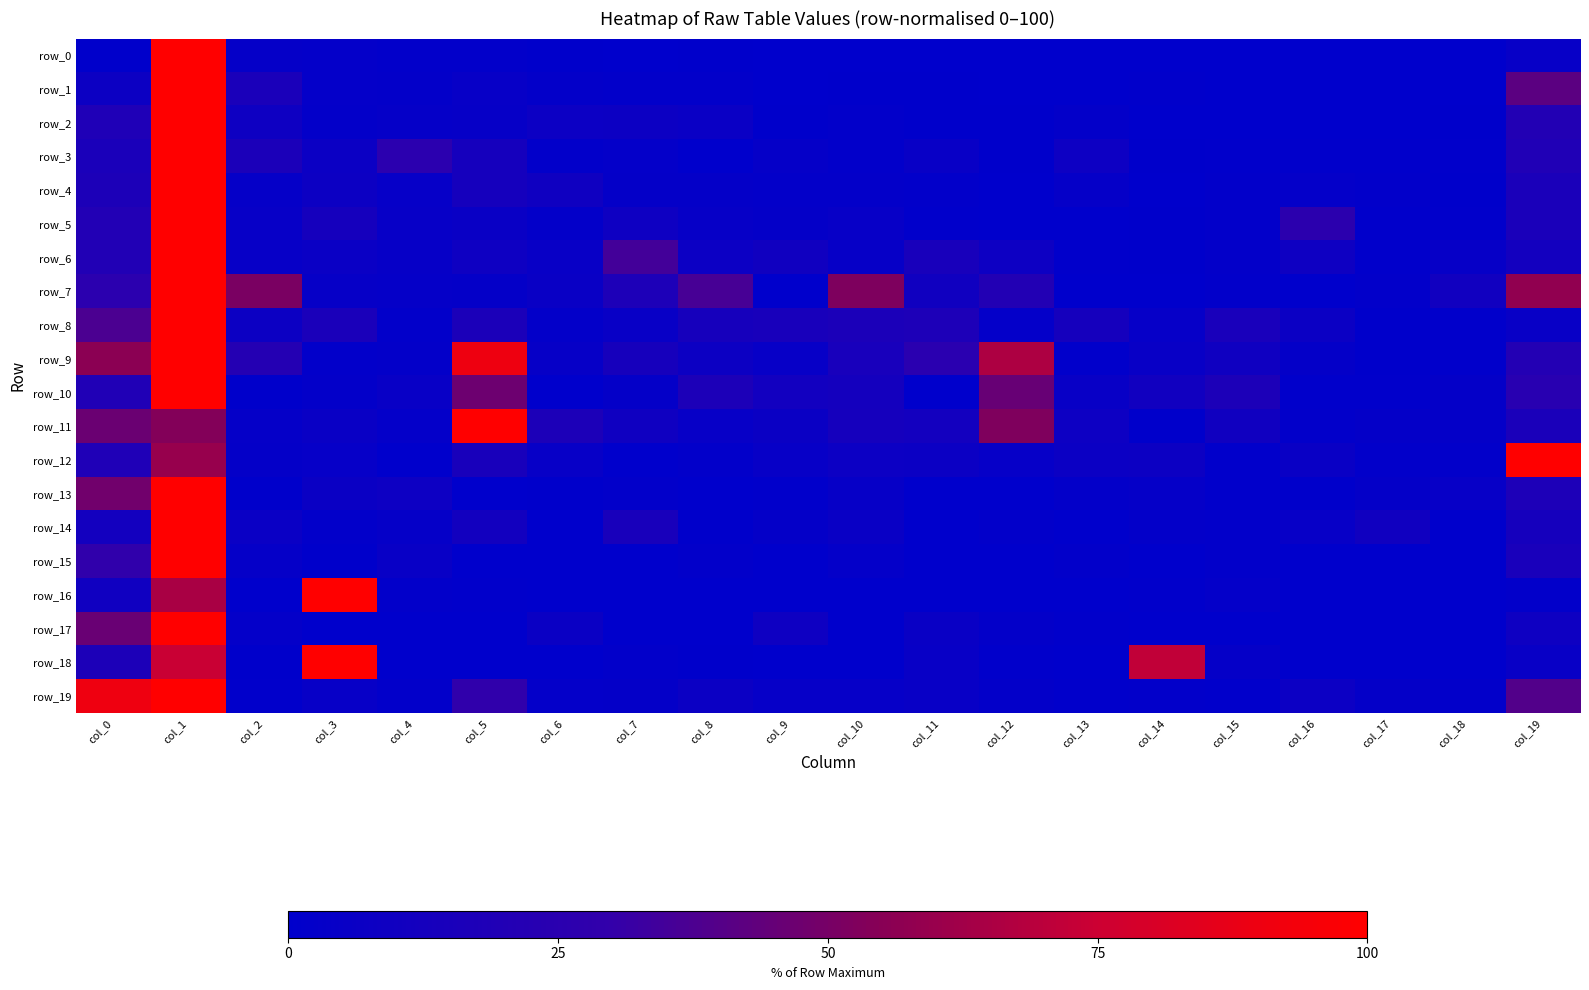

Count the number of categories in the chart.

20